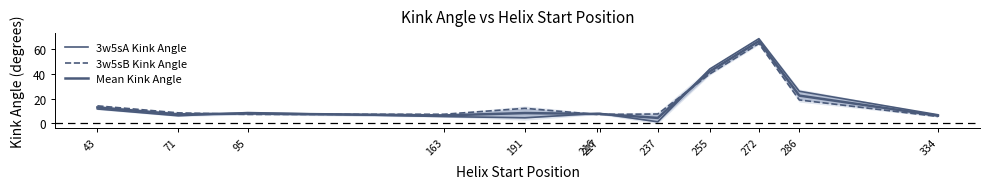

List the series in order of their peak value, highest first.

3w5sA Kink Angle, Mean Kink Angle, 3w5sB Kink Angle